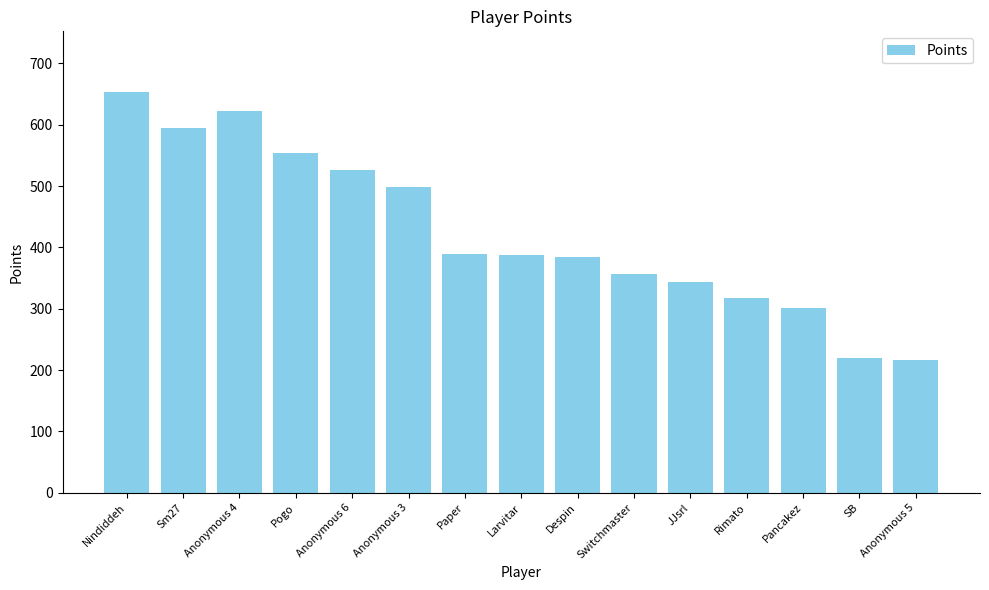

What is the difference between the second highest and second lowest values?

404